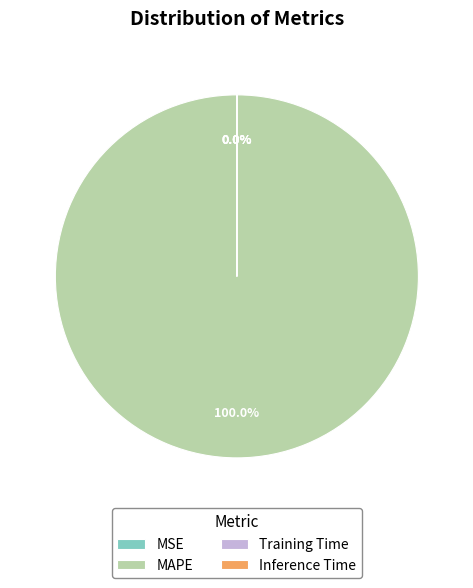

To the nearest percent, what is the difference between the largest and smallest slice percentages?

100%